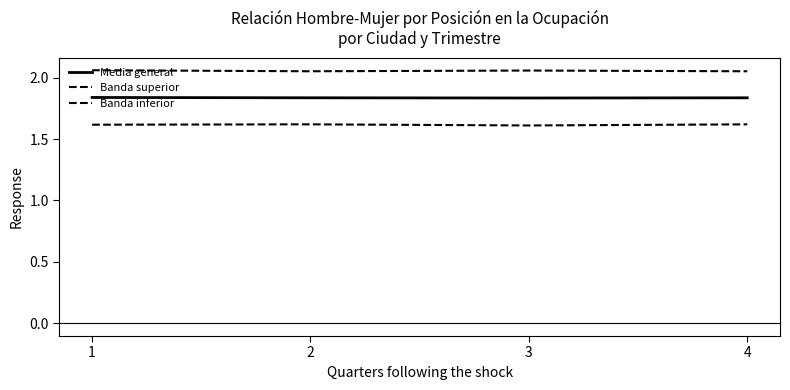

How many lines are shown in the chart?

3